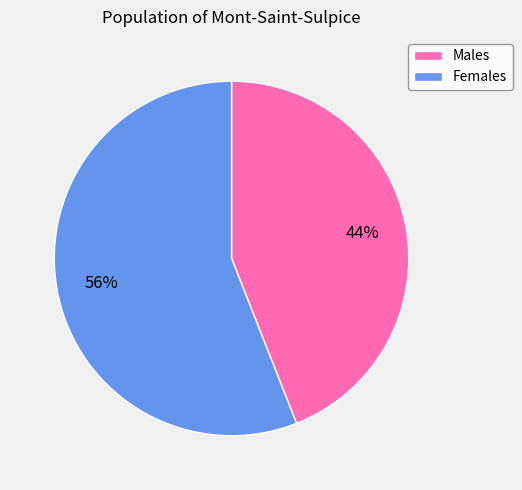

To the nearest percent, what is the average slice percentage?

50%